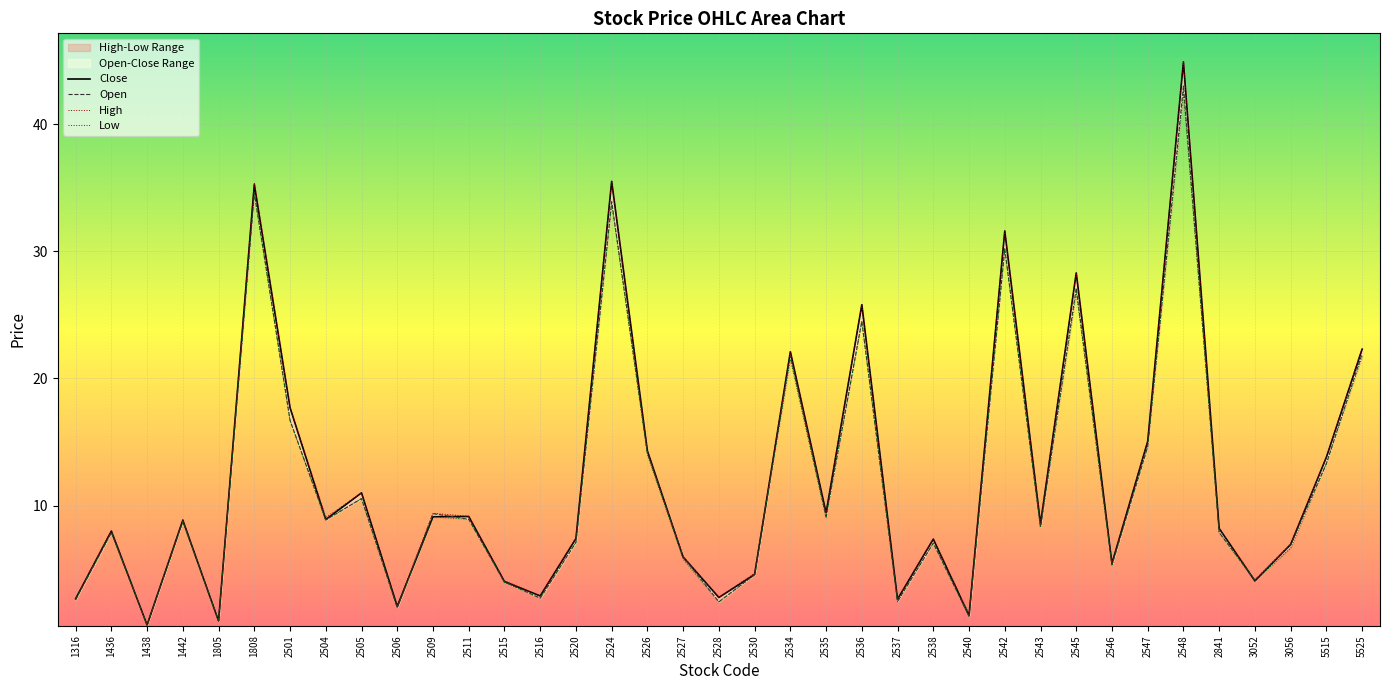

Which series has the largest range (max minus min)?

Close